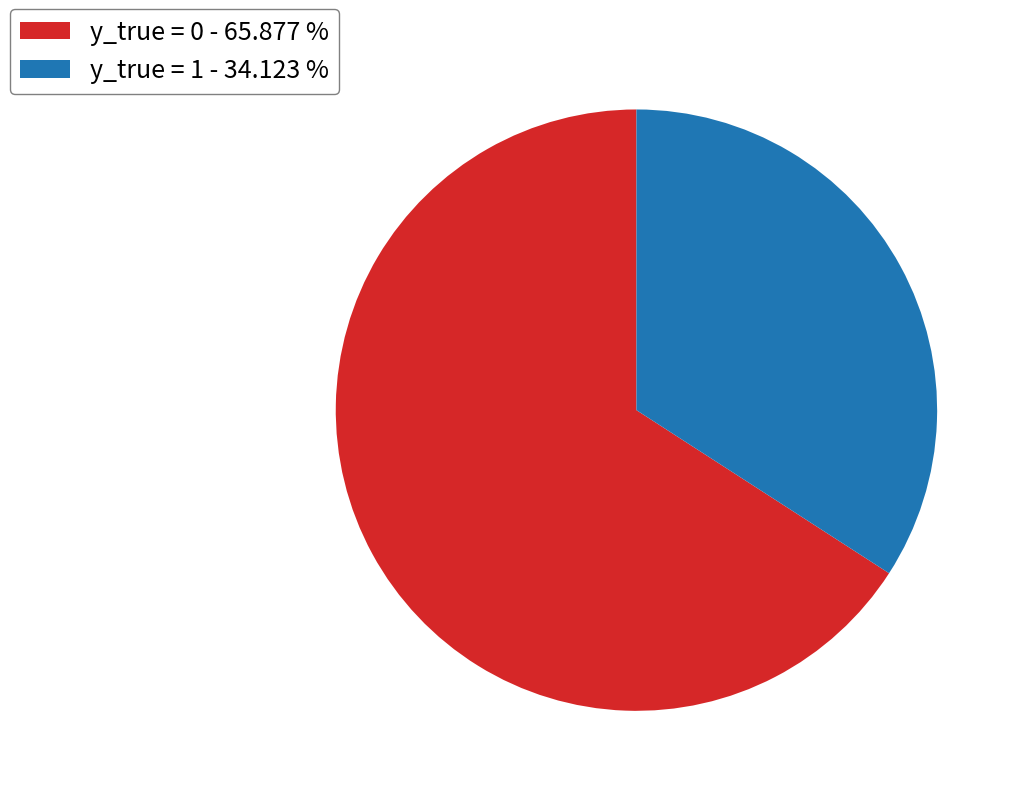

Do y_true = 1 - 34.123 % and y_true = 0 - 65.877 % together represent more than half of the pie?

Yes